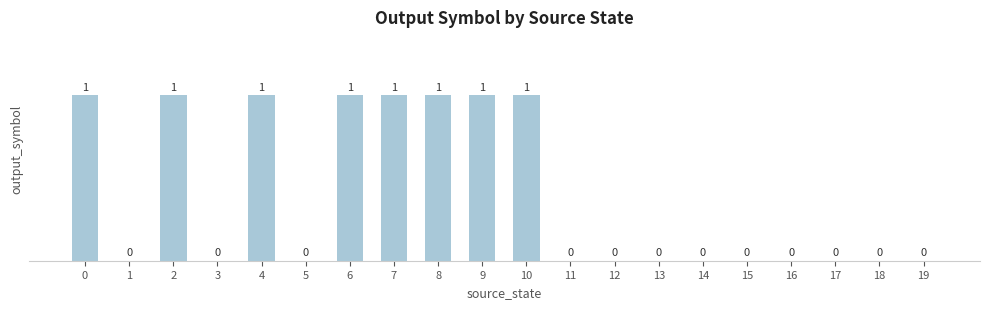

How many positive values are there?

8